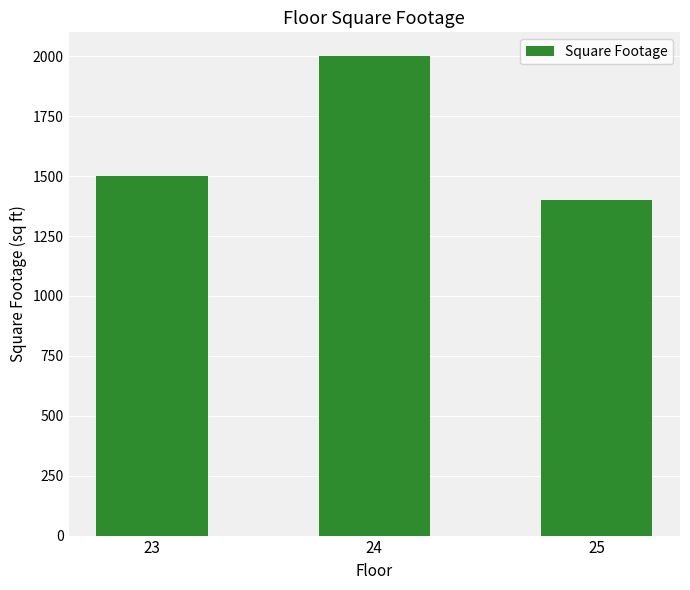

How many data points are less than 1500?

1